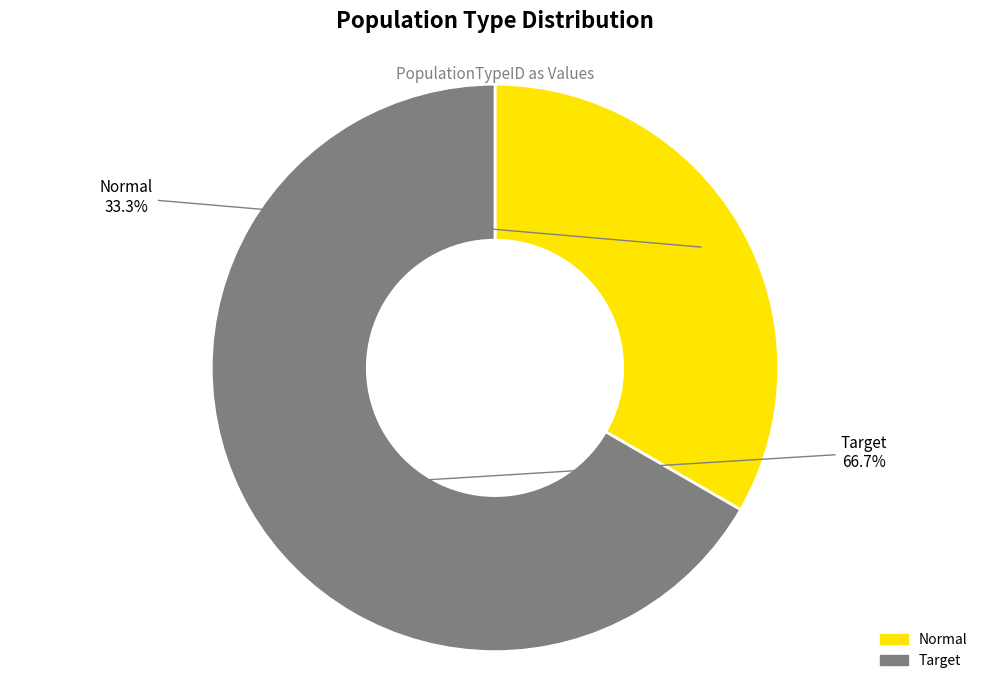

True or false: Target accounts for 59% of the total.

False